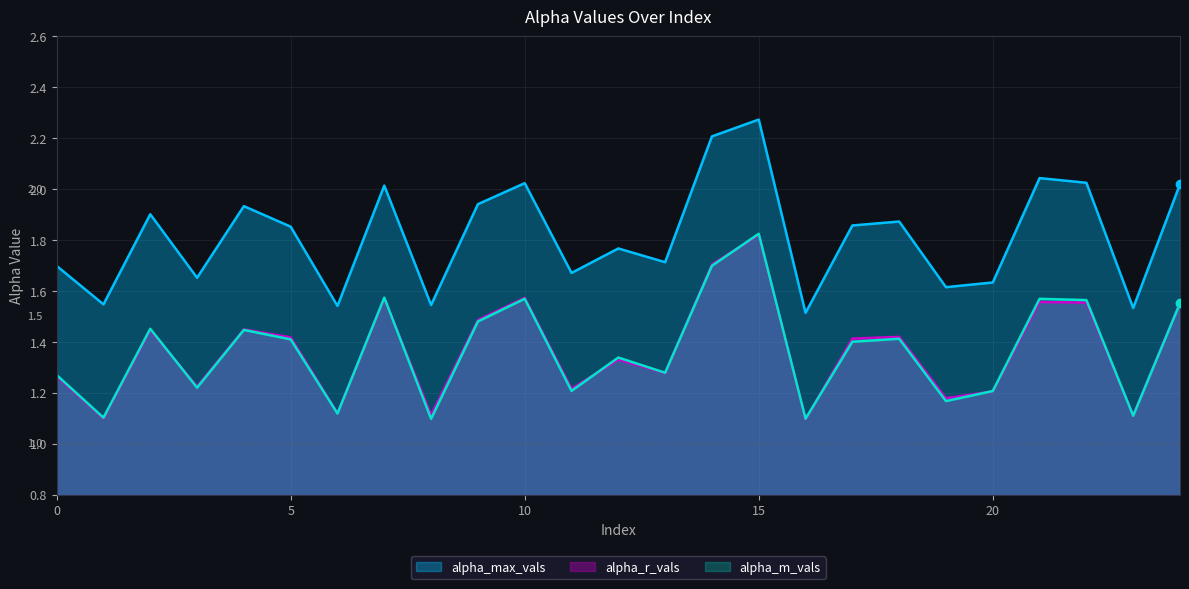

After their last crossing, which series has the higher values: alpha_r_vals or alpha_m_vals?

alpha_r_vals